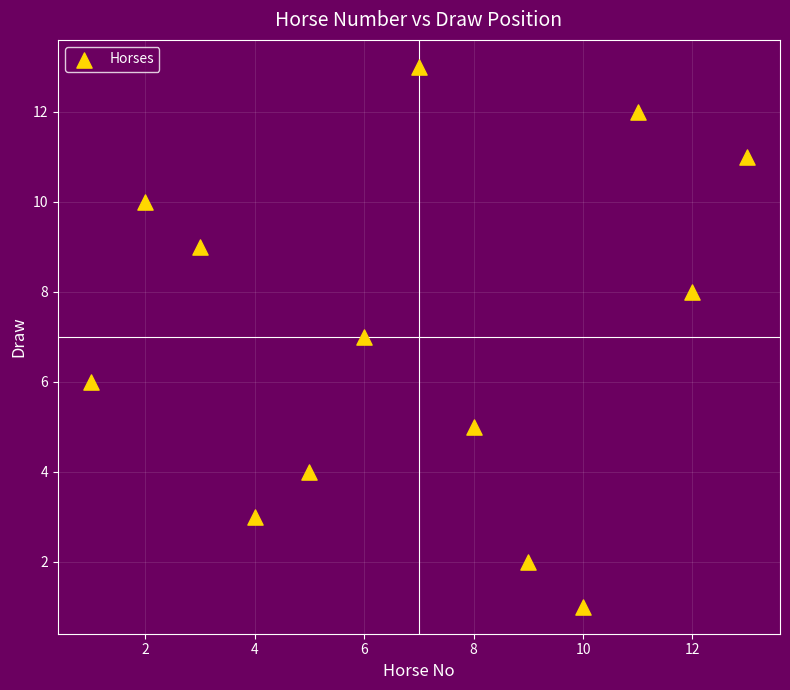

What is the range of X values (max minus min)?

12